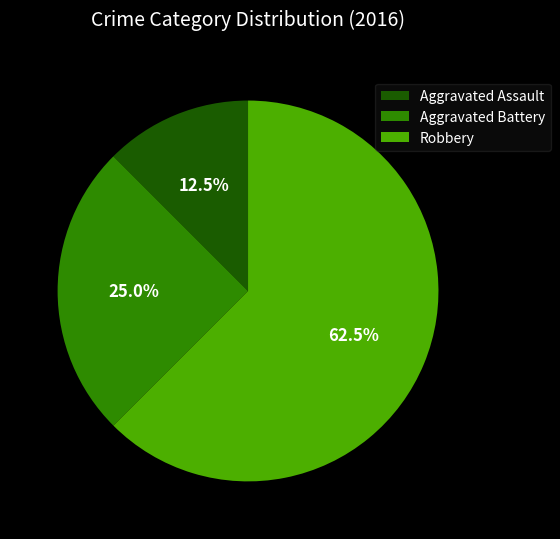

Is it true that Robbery is 51% of the pie?

False